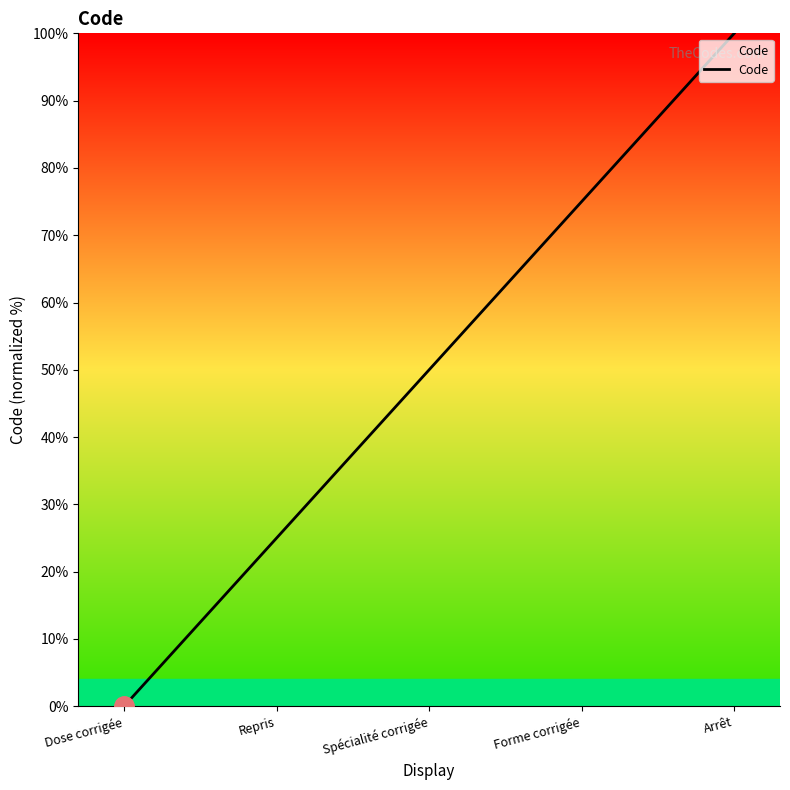

Reading left to right, extract all data points from this chart.

0	25	50	75	100